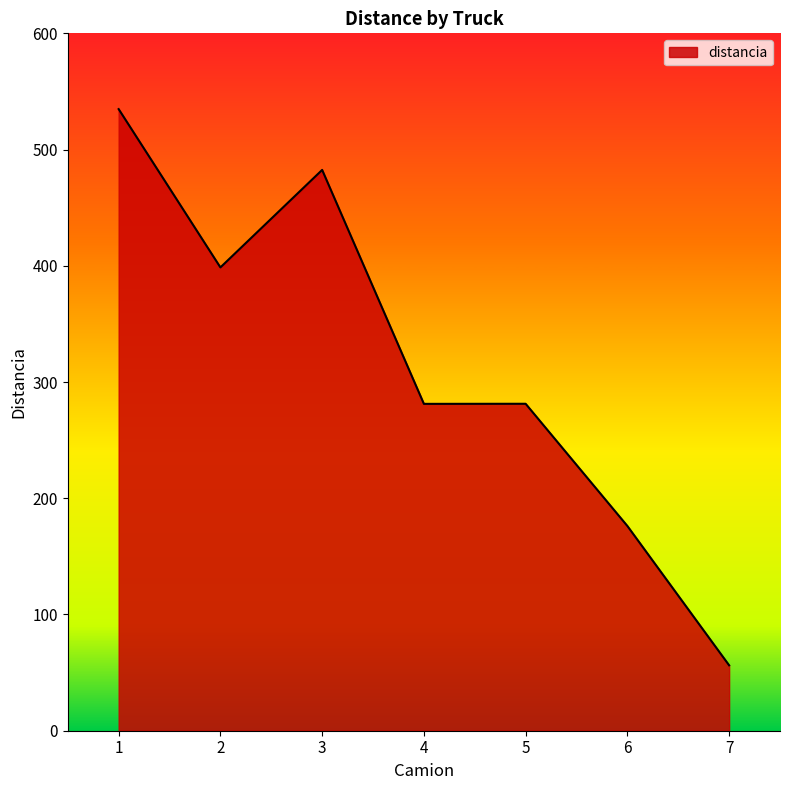

Which category has the lowest value across all series?

7